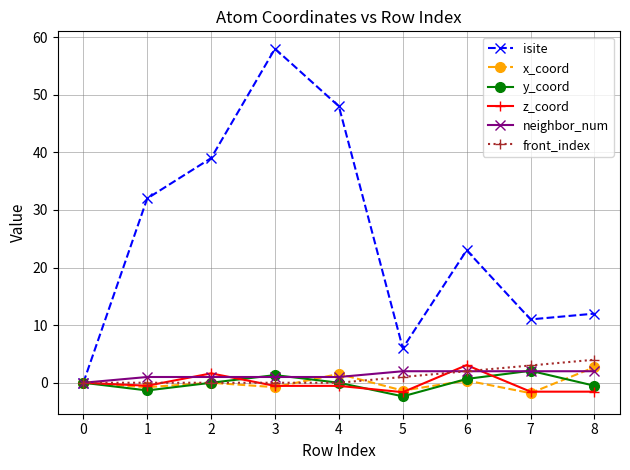

The value of isite at 8 is 7.9. True or false?

False